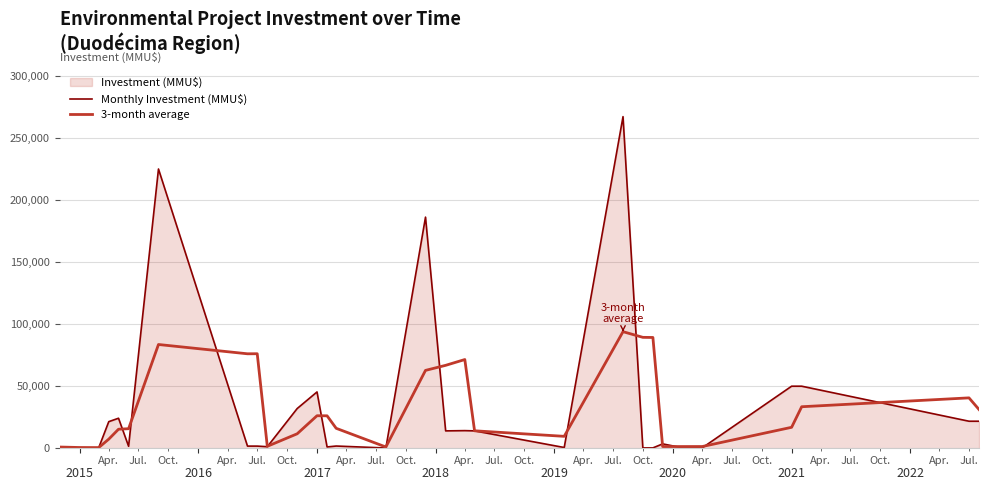

What is the highest value of the Monthly Investment (MMU$) series?

267192.0